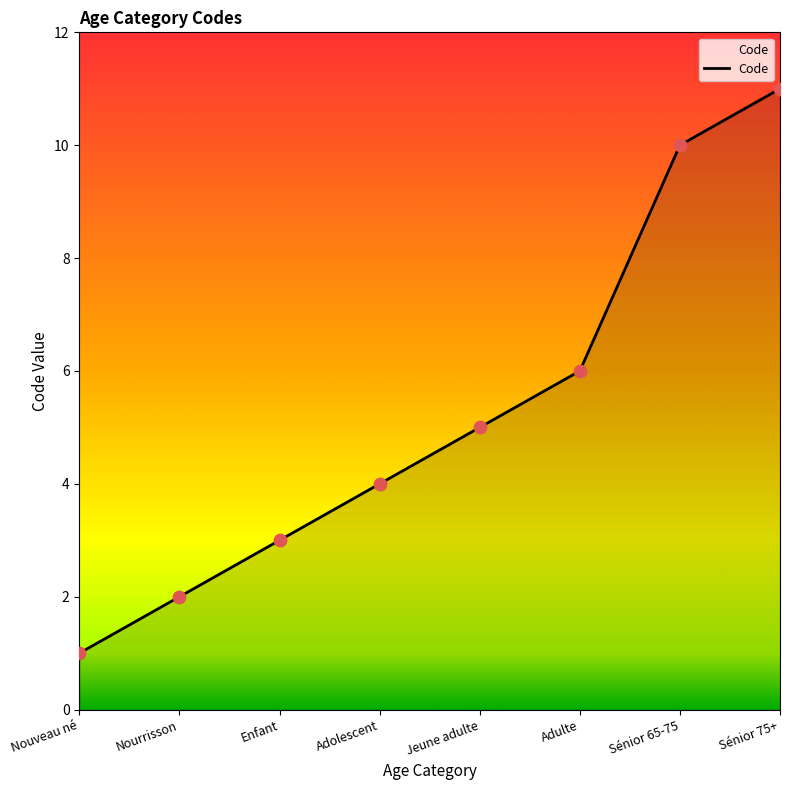

What is the ratio of the value at Sénior 75+ to the value at Jeune adulte?

2.2